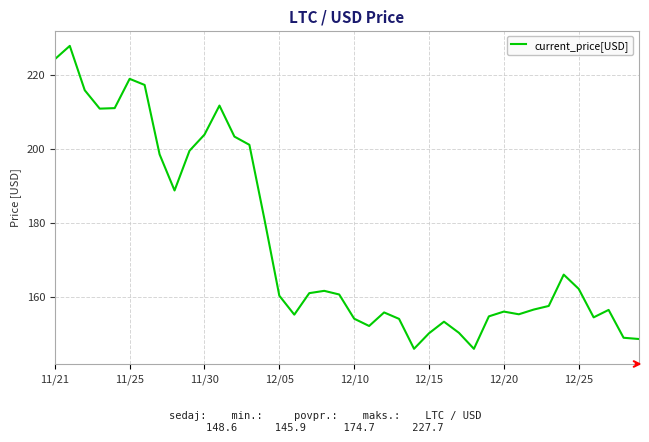

What is the difference between the maximum and minimum values?

81.8